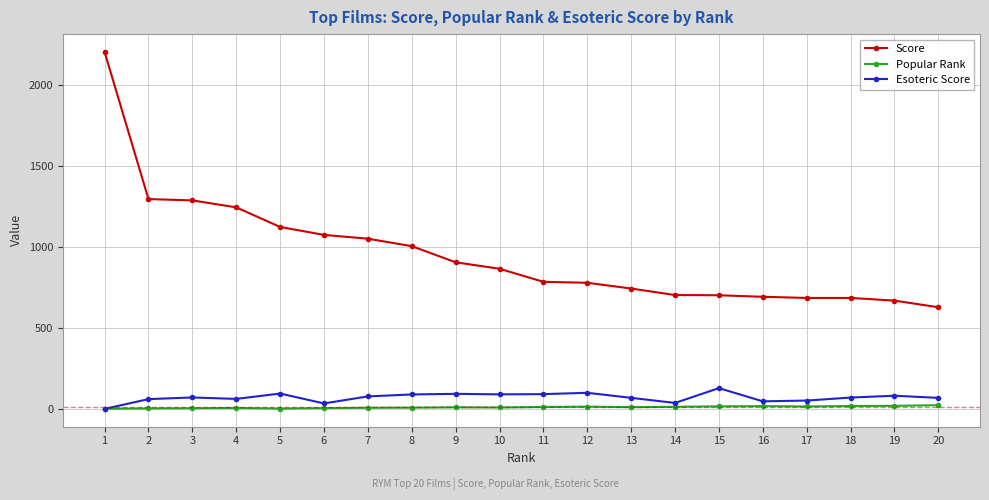

At which category is the sum across all series the highest?

1